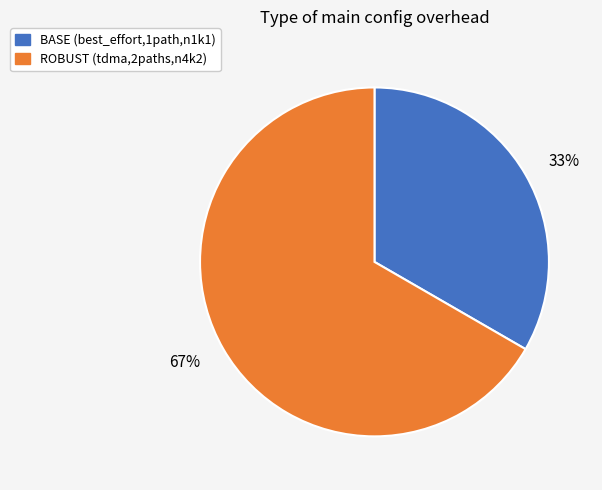

Which has a higher value, 33% or 67%?

67%